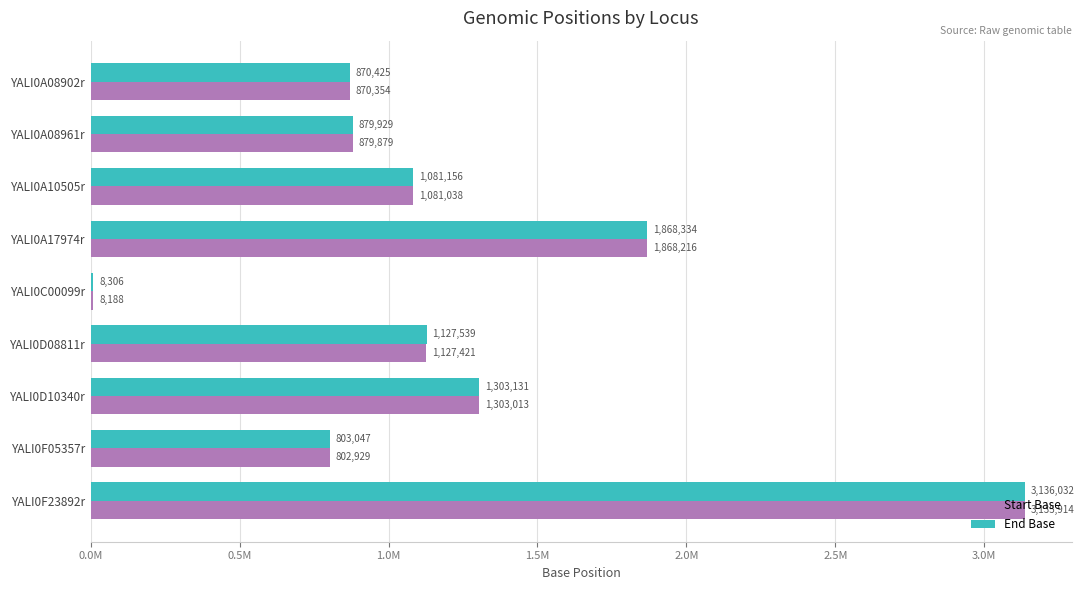

What is the difference between the second highest and second lowest values in the End Base series?

1065287